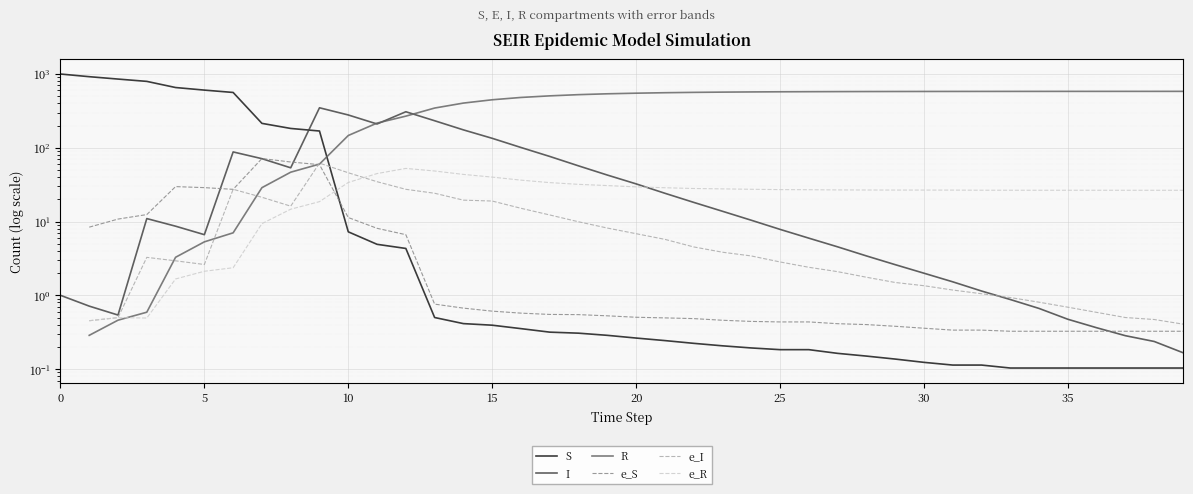

What is the difference between the highest and lowest values at 30?

559.5